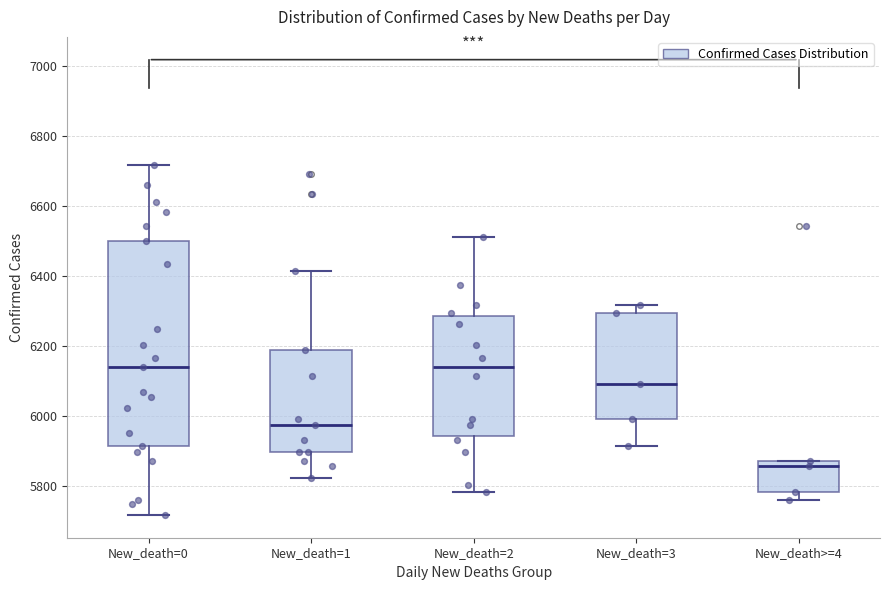

Reading left to right, transcribe this box plot: for each box, give where its median line is, the range the box spans, and where its two whiskers end, as read against the y-axis. The values are not printed on the chart, so give them approximately, as read against the axis.

New_death=0: median 6140, box 5920 to 6500, whiskers 5720 to 6720
New_death=1: median 5980, box 5900 to 6180, whiskers 5820 to 6420
New_death=2: median 6140, box 5940 to 6280, whiskers 5780 to 6520
New_death=3: median 6100, box 6000 to 6300, whiskers 5920 to 6320
New_death>=4: median 5860, box 5780 to 5880, whiskers 5760 to 5880